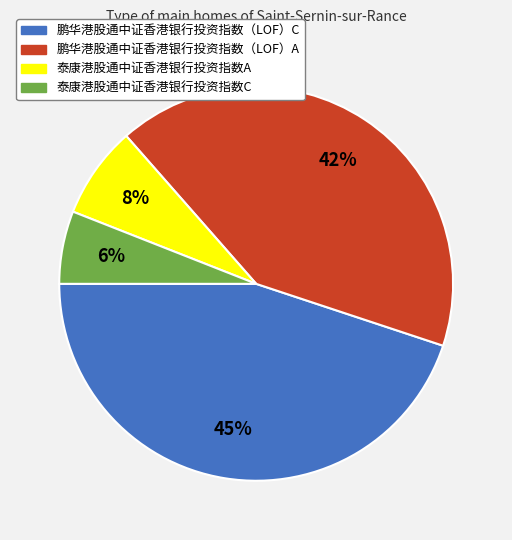

Rank the categories by value from highest to lowest.

鹏华港股通中证香港银行投资指数（LOF）C, 鹏华港股通中证香港银行投资指数（LOF）A, 泰康港股通中证香港银行投资指数A, 泰康港股通中证香港银行投资指数C